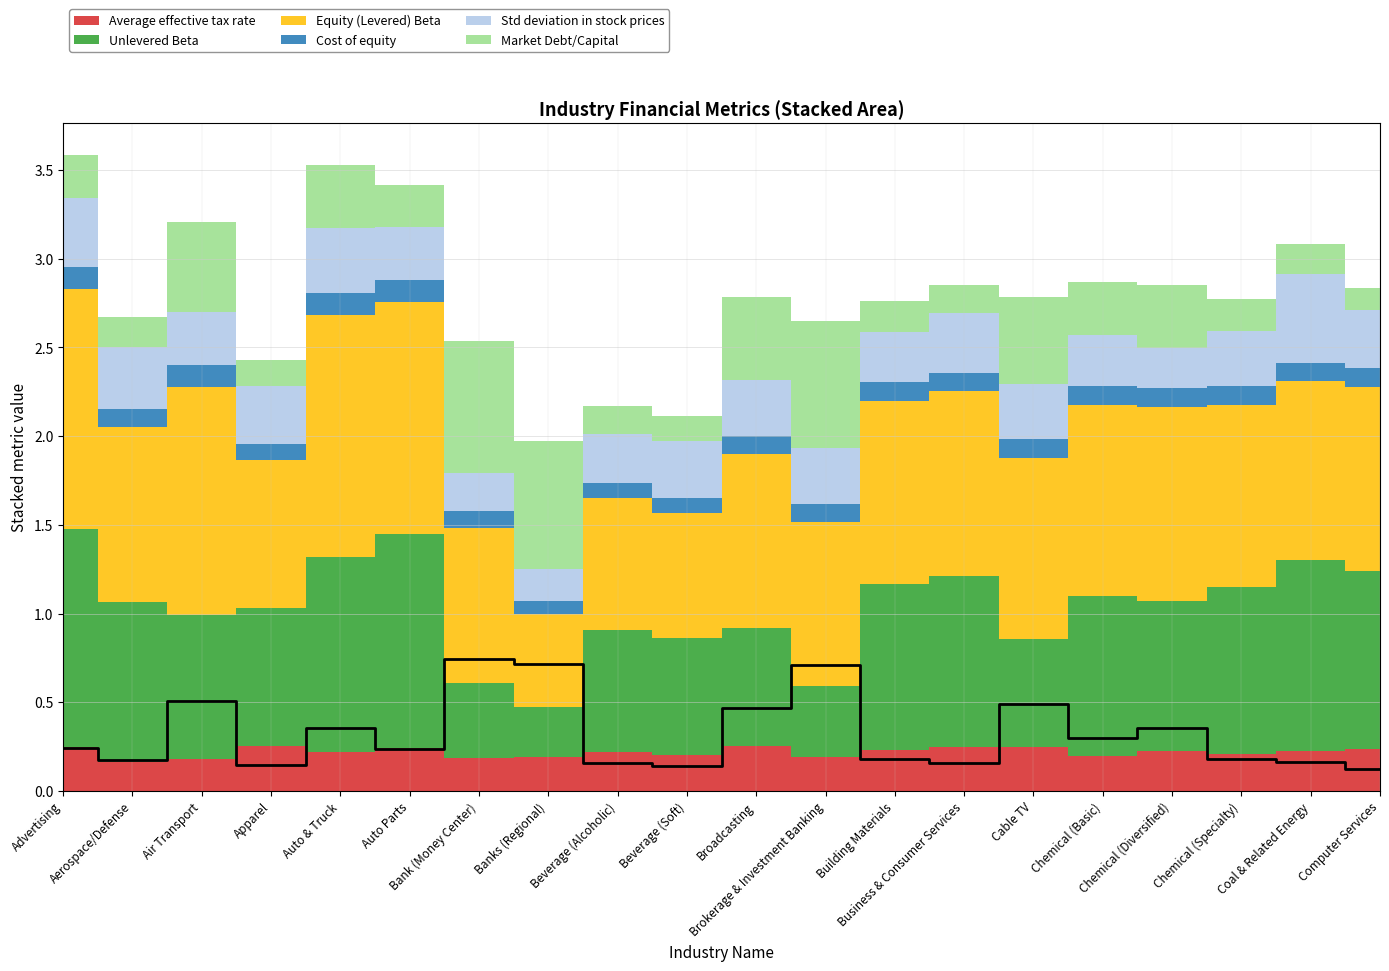

What is the minimum value shown in the chart?

0.1